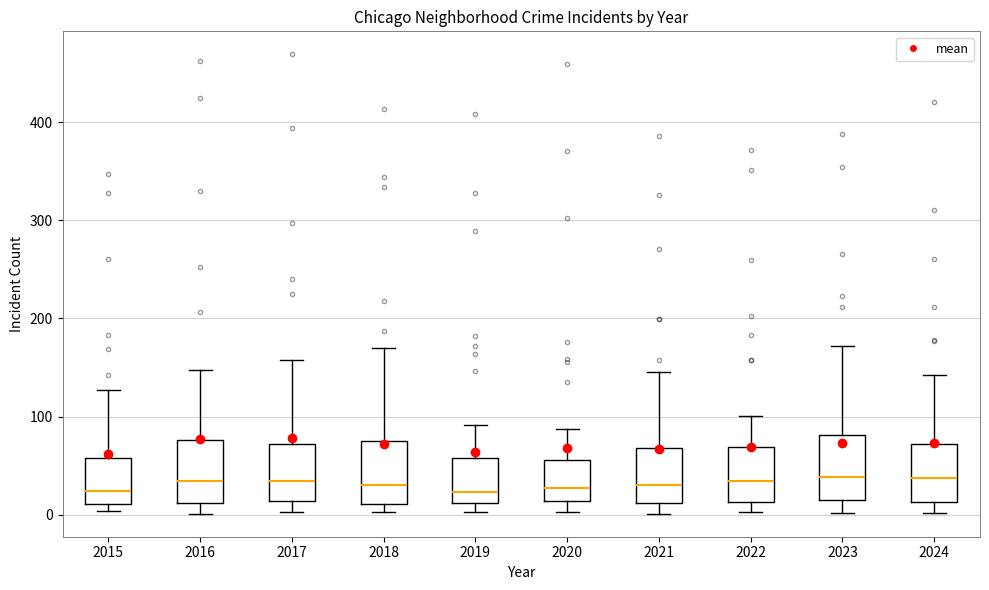

Reading left to right, read every box against the y-axis: the position of its median line, the range the box covers, and the ends of its whiskers. The values are not printed on the chart, so give them approximately, as read against the axis.

2015: median 20, box 10 to 60, whiskers 0 to 130
2016: median 30, box 10 to 80, whiskers 0 to 150
2017: median 30, box 10 to 70, whiskers 0 to 160
2018: median 30, box 10 to 70, whiskers 0 to 170
2019: median 20, box 10 to 60, whiskers 0 to 90
2020: median 30, box 10 to 60, whiskers 0 to 90
2021: median 30, box 10 to 70, whiskers 0 to 150
2022: median 30, box 10 to 70, whiskers 0 to 100
2023: median 40, box 20 to 80, whiskers 0 to 170
2024: median 40, box 10 to 70, whiskers 0 to 140